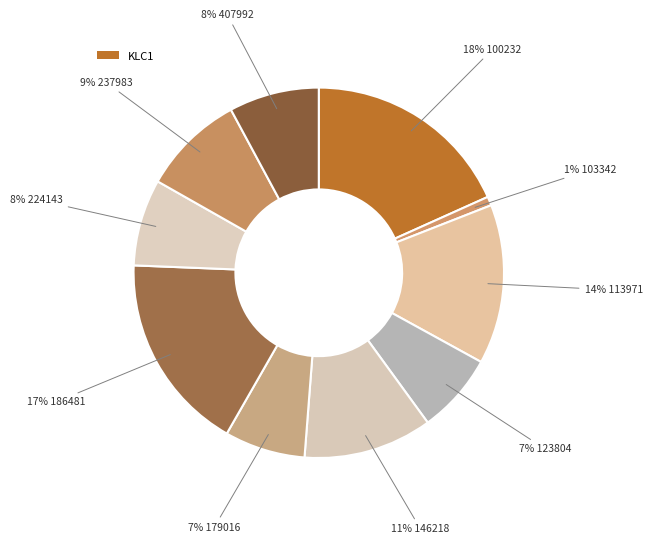

What is the largest slice in the pie chart?

100232